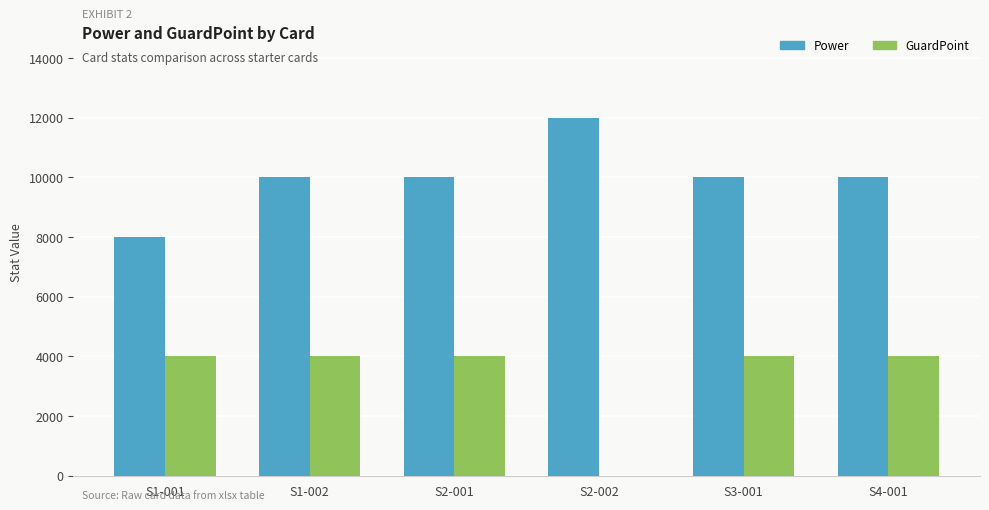

What are all the series names shown in the legend?

Power, GuardPoint